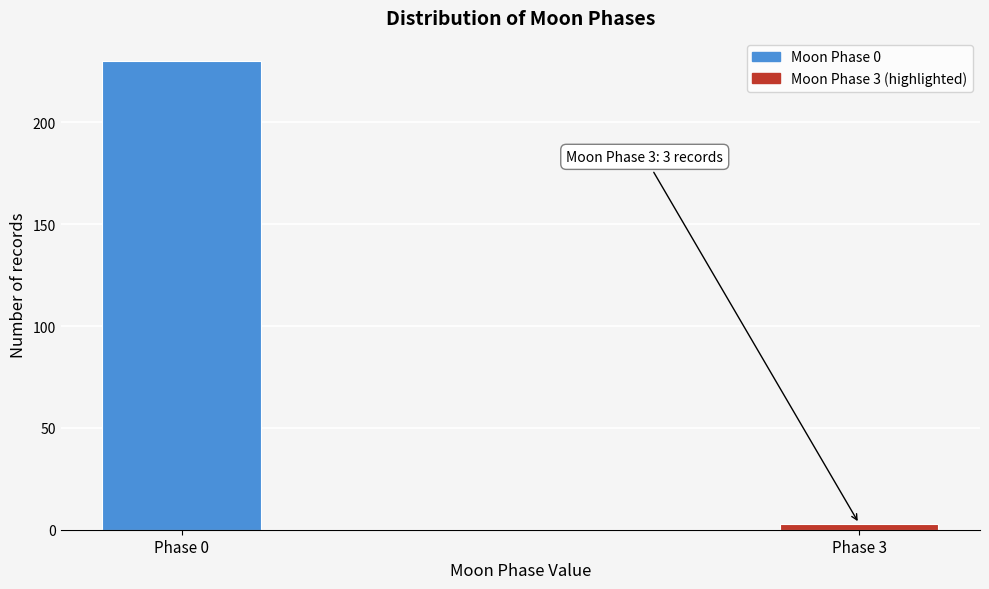

Reading left to right, transcribe all the data shown in this chart.

230	3